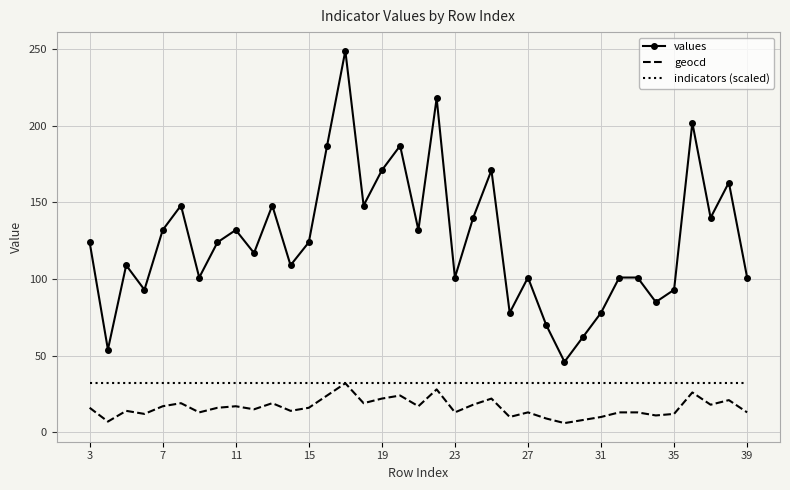

Which series has the largest total across all categories?

values